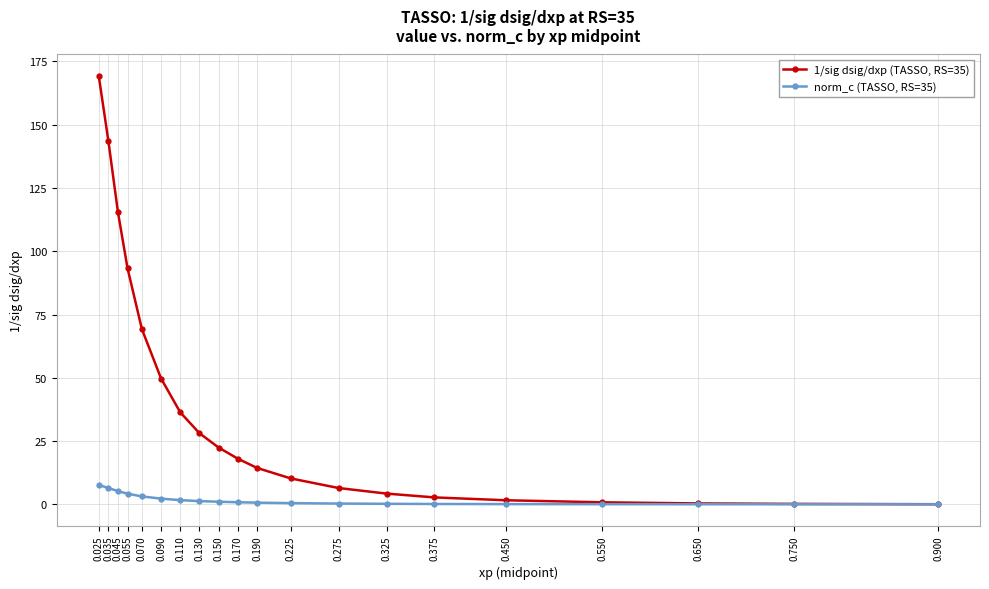

Which series has the largest range (max minus min)?

1/sig dsig/dxp (TASSO, RS=35)